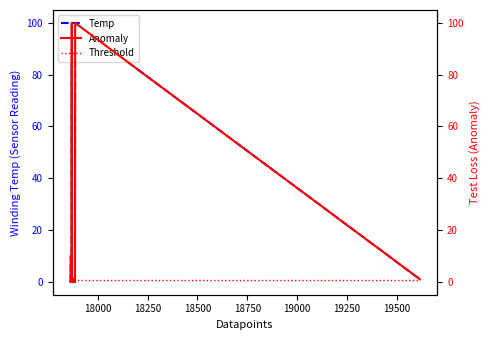

Which series has the largest total across all categories?

Temp